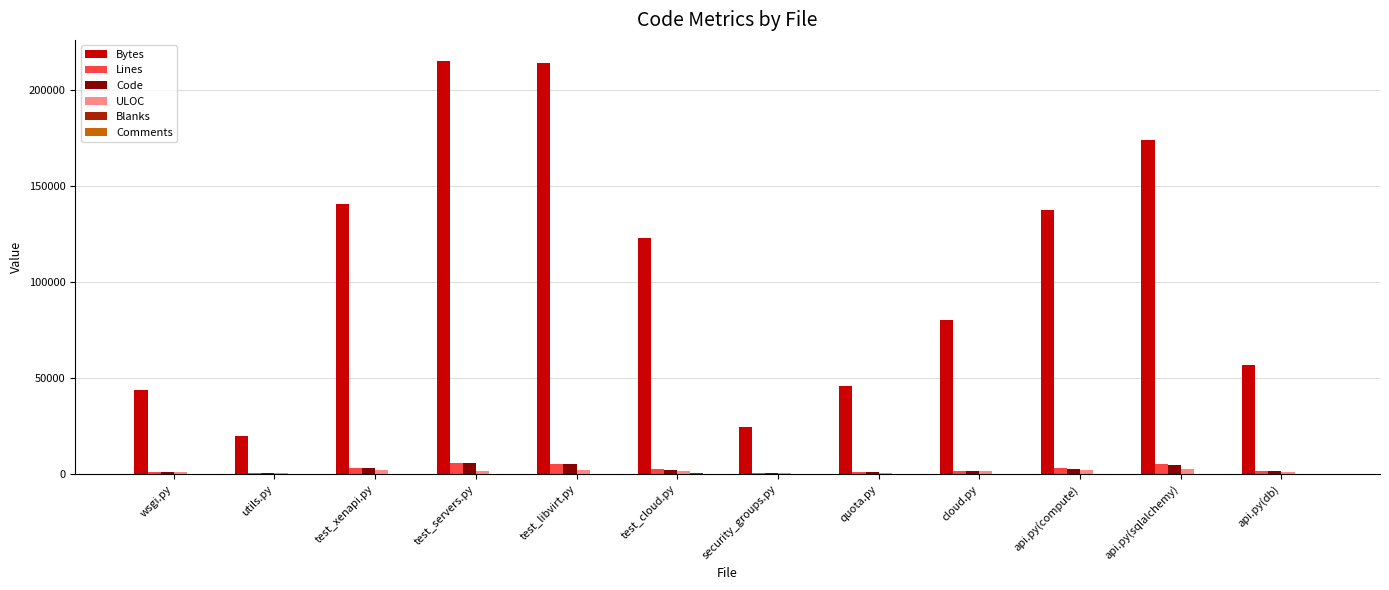

What is the sum of all ULOC values?

17153